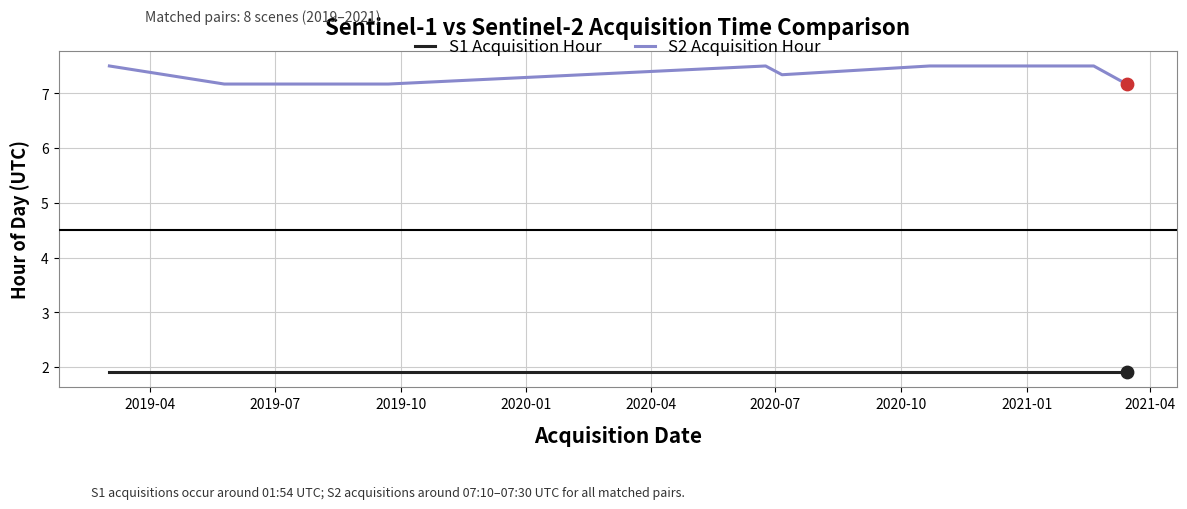

What are all the series names shown in the legend?

S1 Acquisition Hour, S2 Acquisition Hour